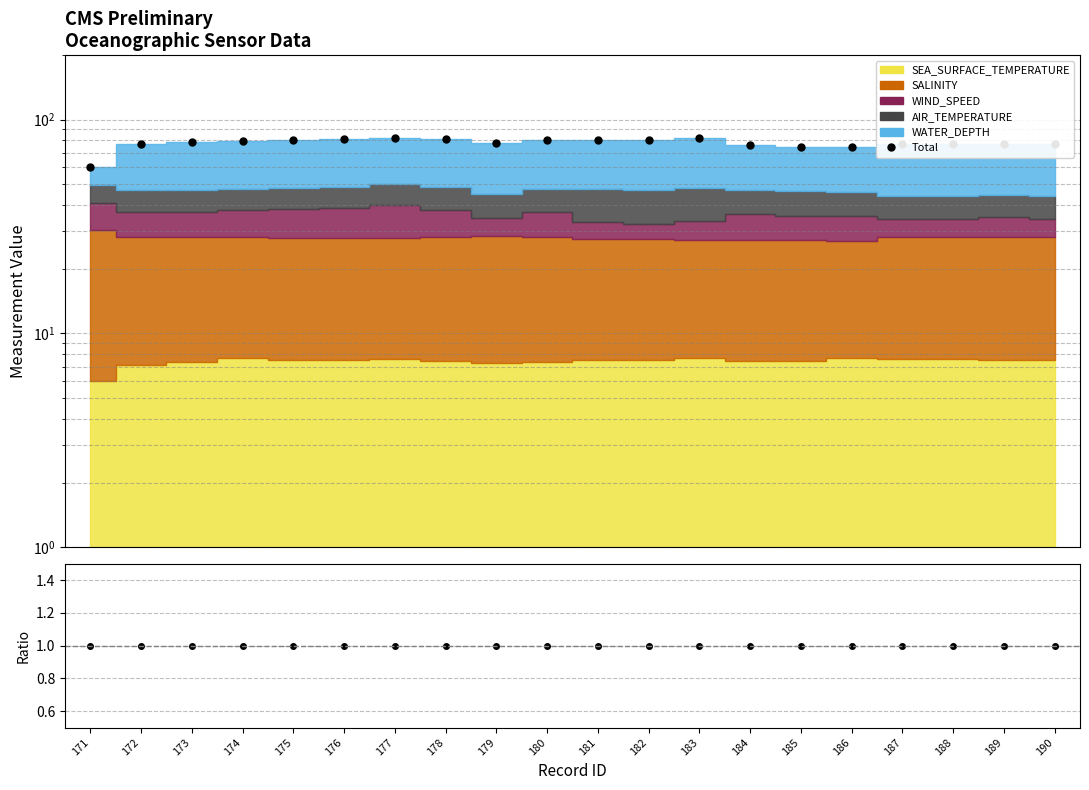

Is it true that Total equals 59.8 at 171?

True